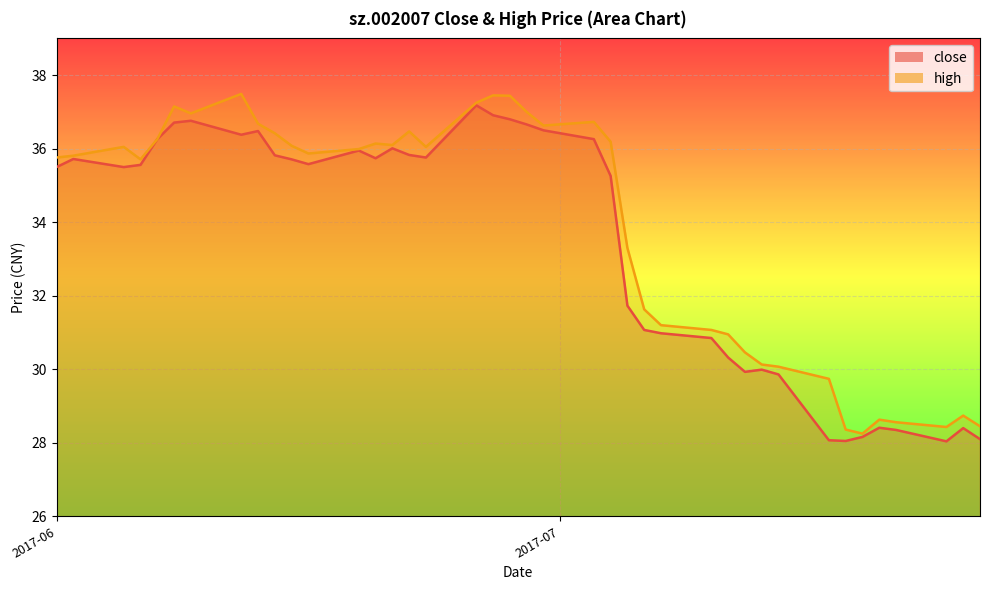

The high series shows 13.3 at 2017-06-13. True or false?

False